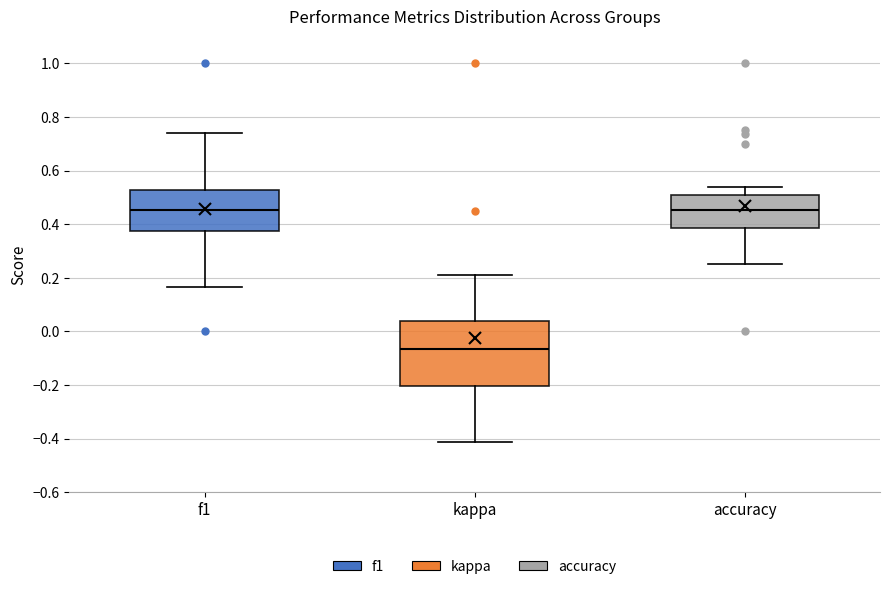

Reading left to right, transcribe this box plot: for each box, give where its median line is, the range the box spans, and where its two whiskers end, as read against the y-axis. The values are not printed on the chart, so give them approximately, as read against the axis.

f1: median 0.46, box 0.38 to 0.52, whiskers 0.16 to 0.74
kappa: median -0.06, box -0.20 to 0.04, whiskers -0.42 to 0.22
accuracy: median 0.46, box 0.38 to 0.50, whiskers 0.26 to 0.54